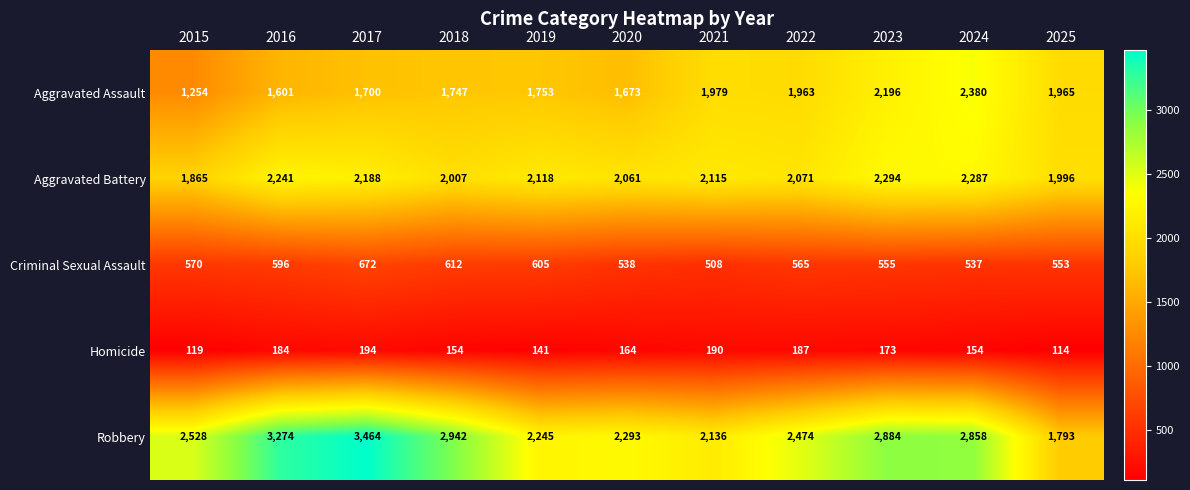

Which series changed the most between 2017 and 2022?

Robbery